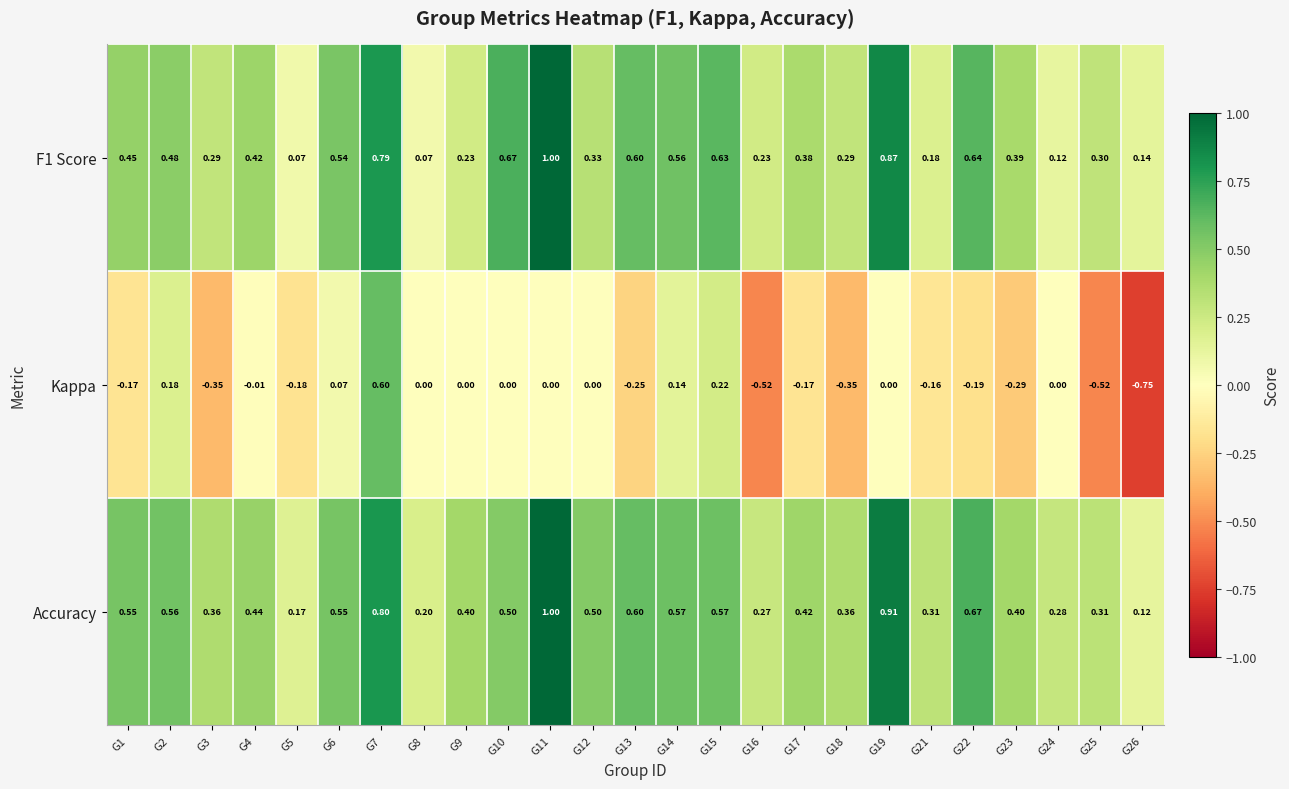

Rank the series at G16 from lowest to highest value.

Kappa, F1 Score, Accuracy